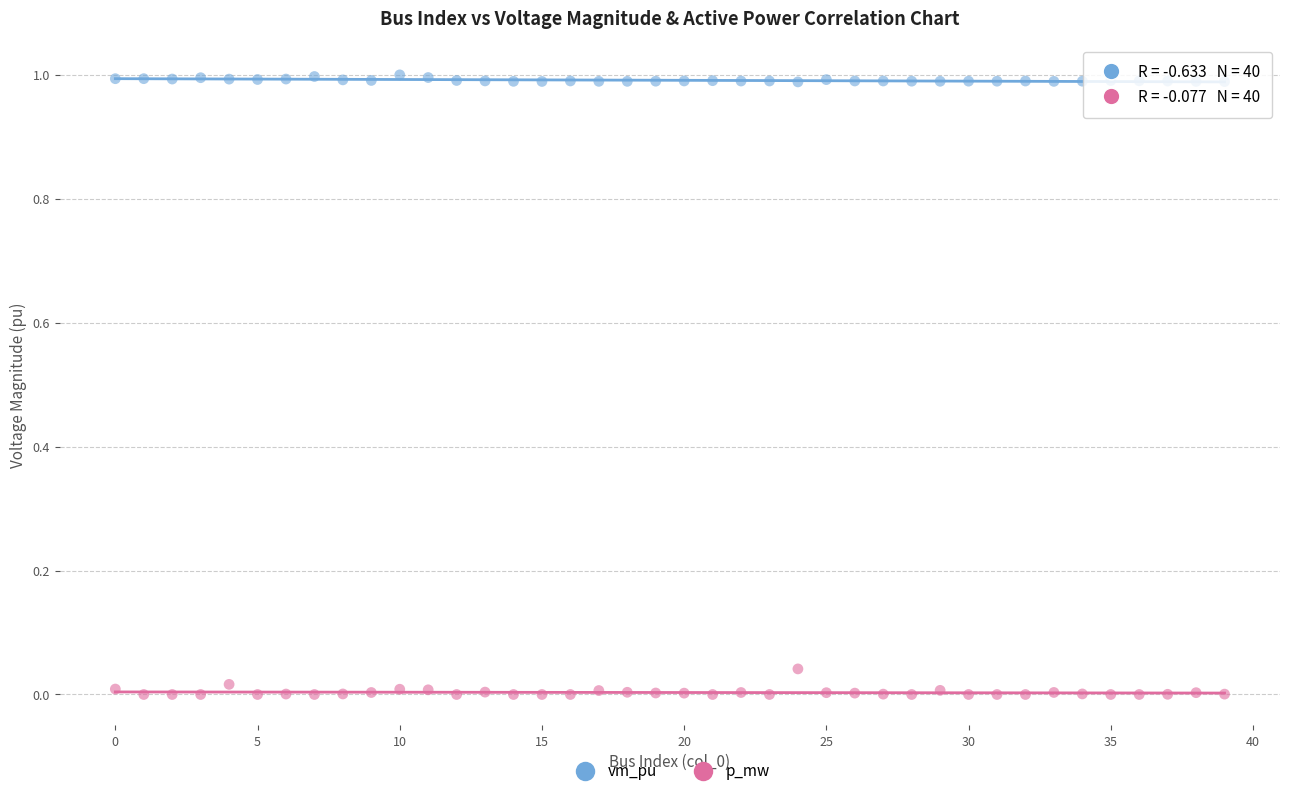

Which series contains the lowest Y value?

p_mw